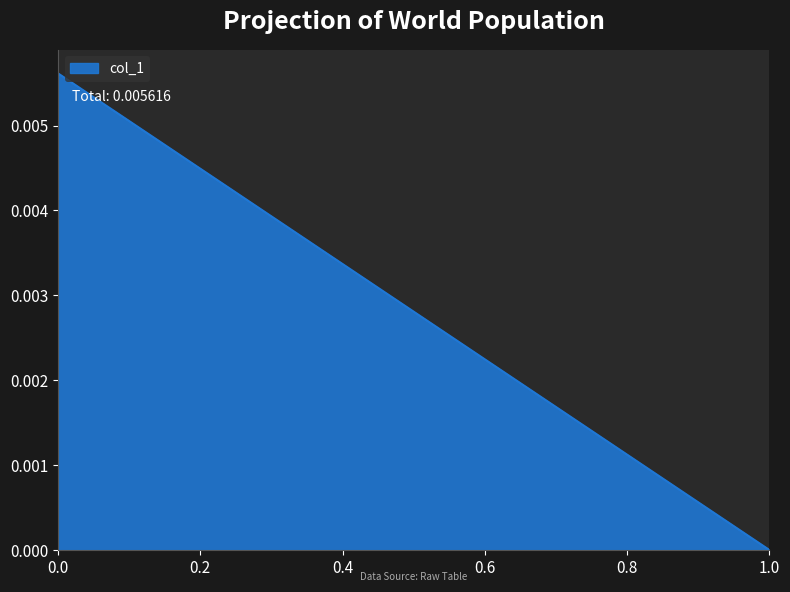

True or false: the data shows 0.0 at 0.

True